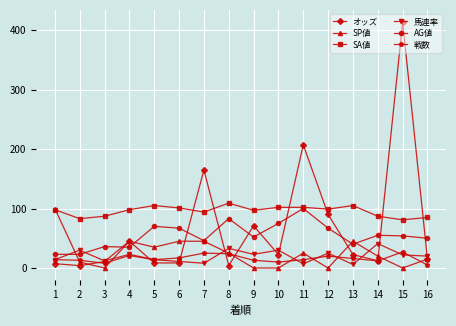

What is the maximum value shown in the chart?

413.2